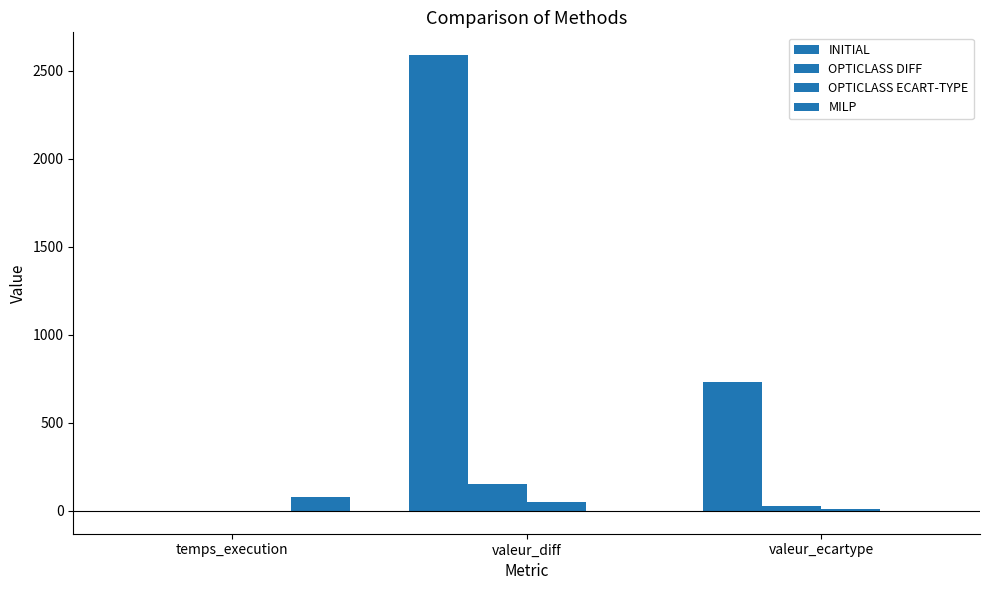

Which series has the largest range (max minus min)?

INITIAL